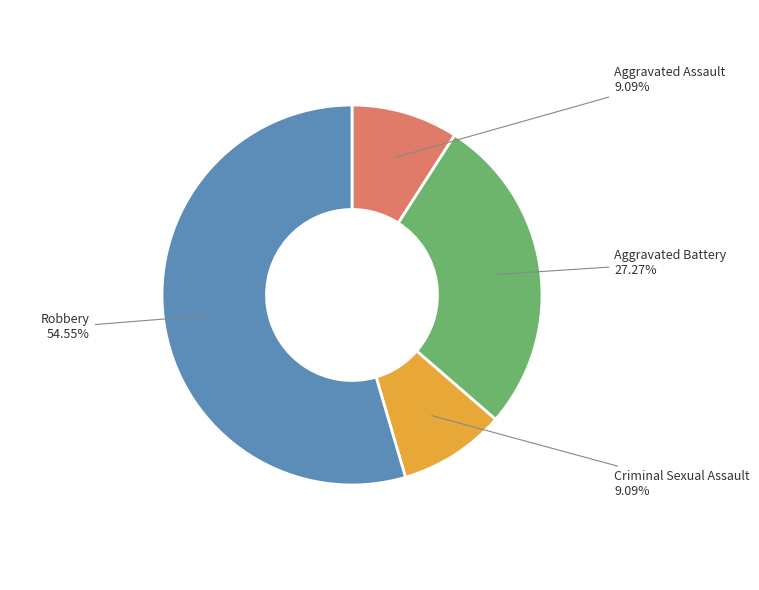

Is there any slice that represents more than half of the pie?

Yes